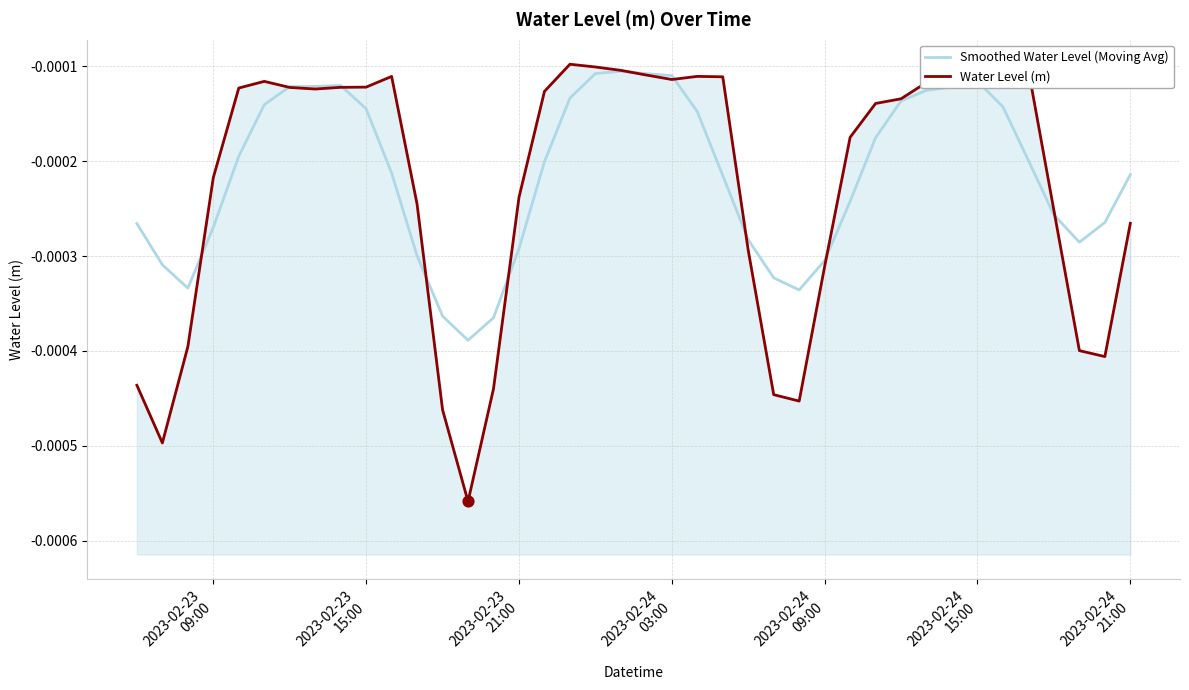

Which series contains the lowest Y value?

Water Level (m)